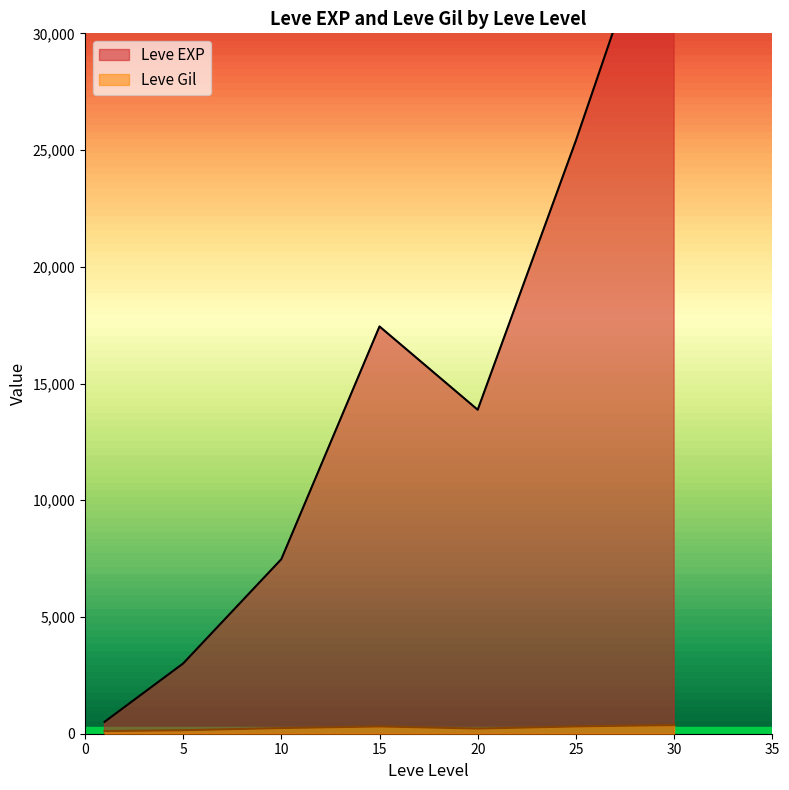

Which series ends up on top after the final intersection of Leve Gil and Leve EXP?

Leve EXP